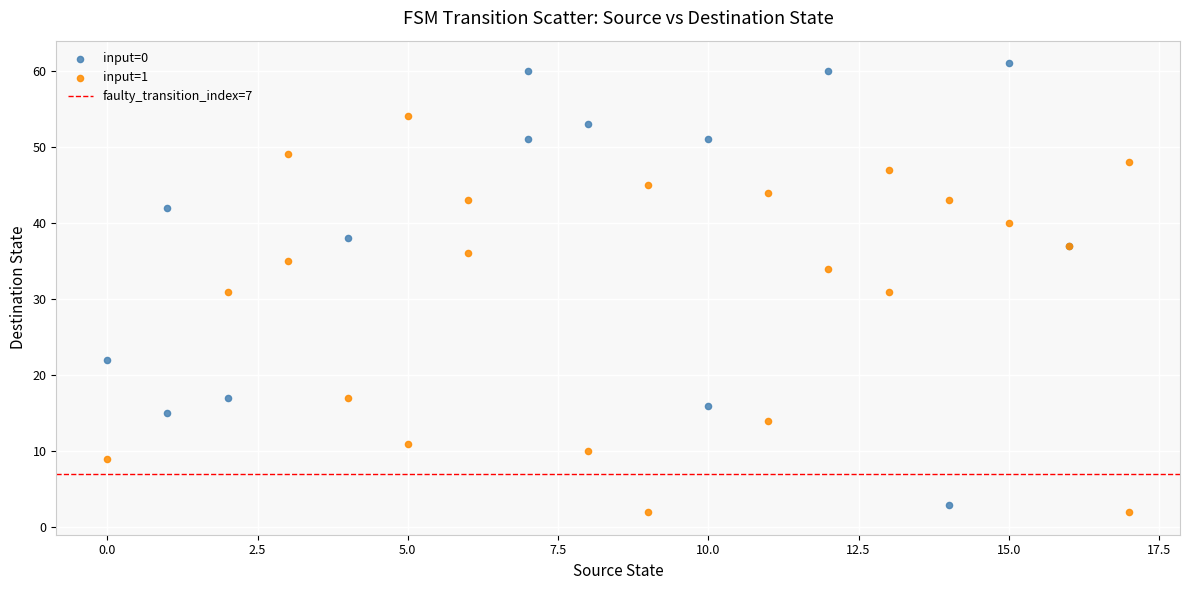

Which series reaches the maximum Y coordinate?

input=0